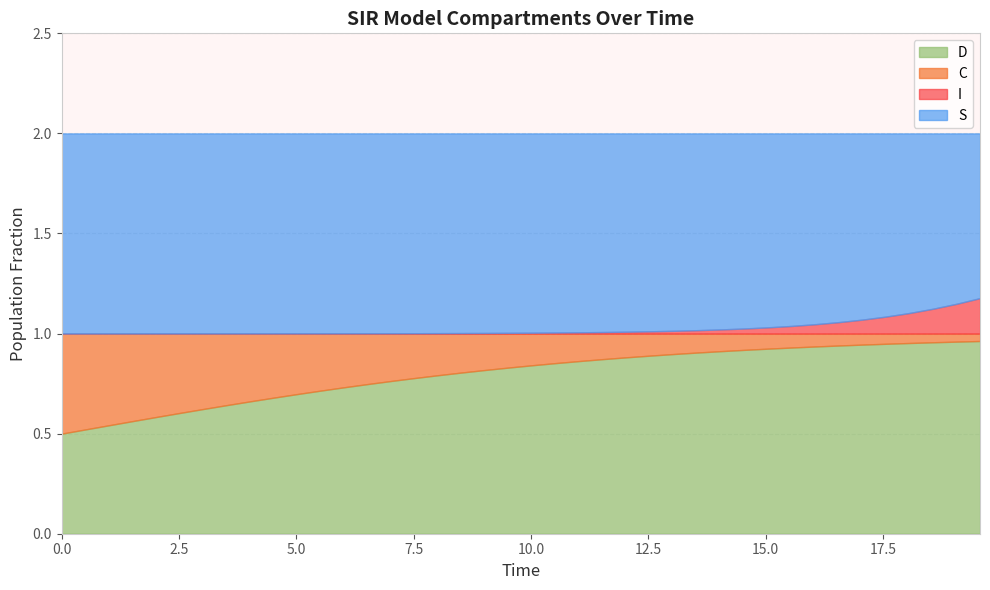

What is the difference between the second highest and second lowest values in the C series?

0.4